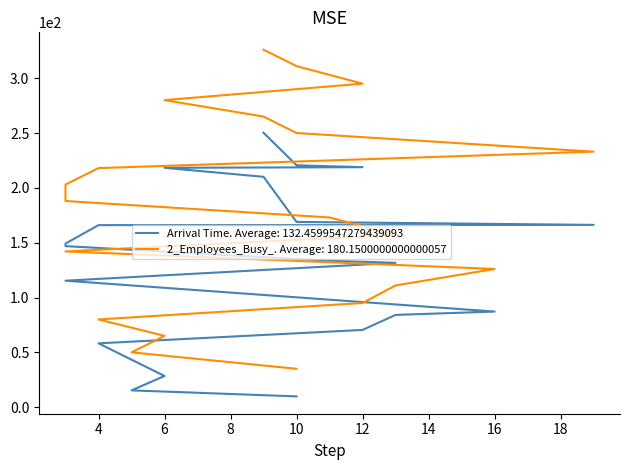

How many lines are shown in the chart?

2